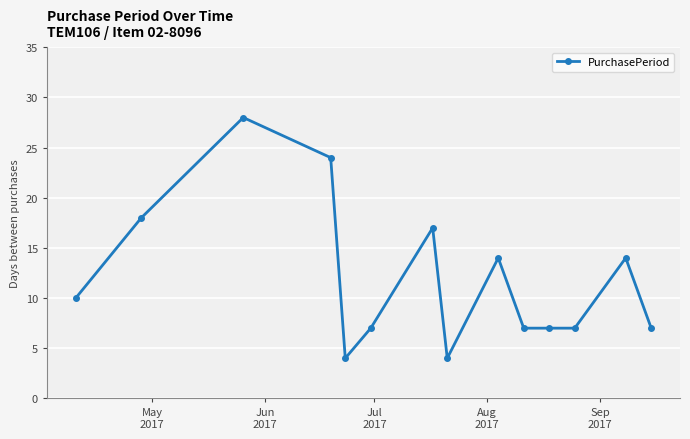

What is the value of the 2nd point from the left?

18